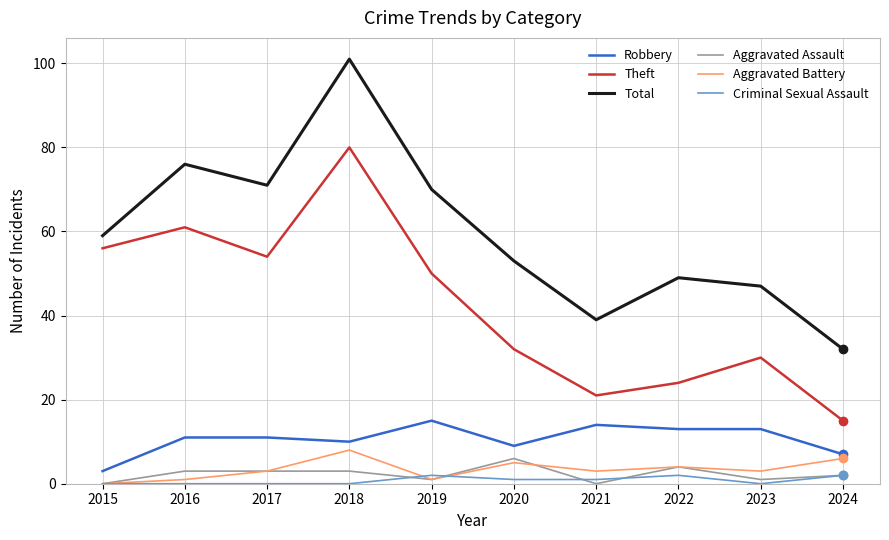

What is the value of the Aggravated Assault point at the 3rd from the left?

3